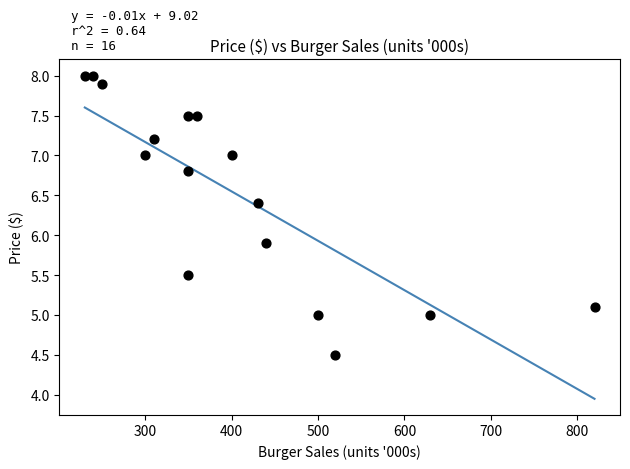

What is the range of Y values (max minus min)?

3.5